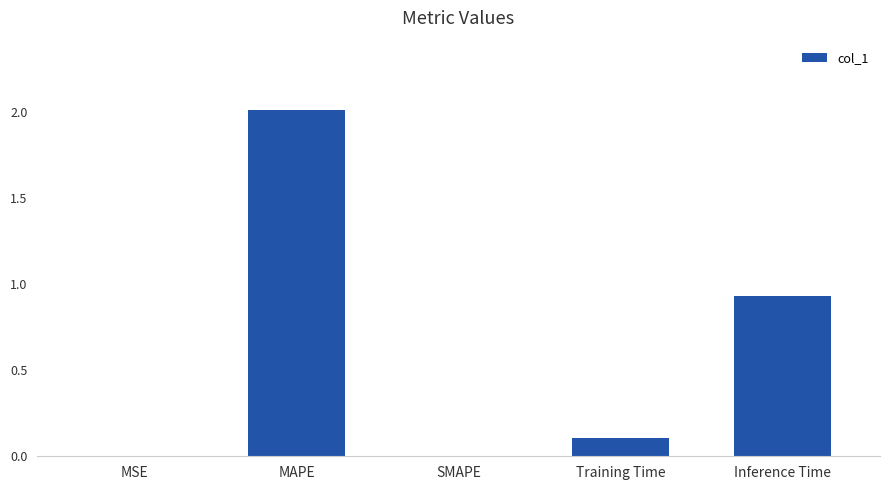

How many data points does each series have?

5